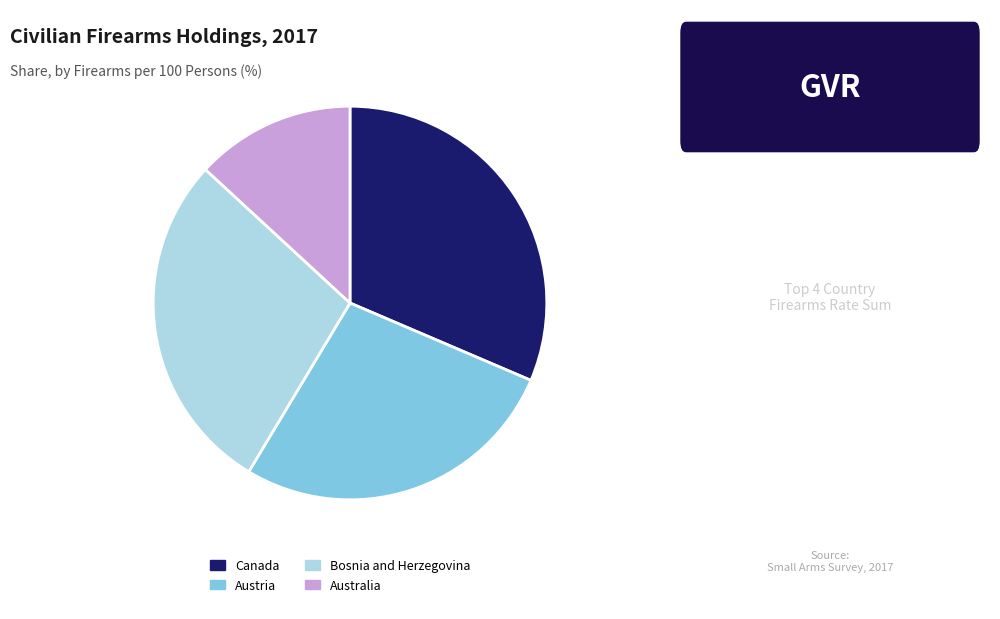

Do Australia and Austria together represent more than half of the pie?

No